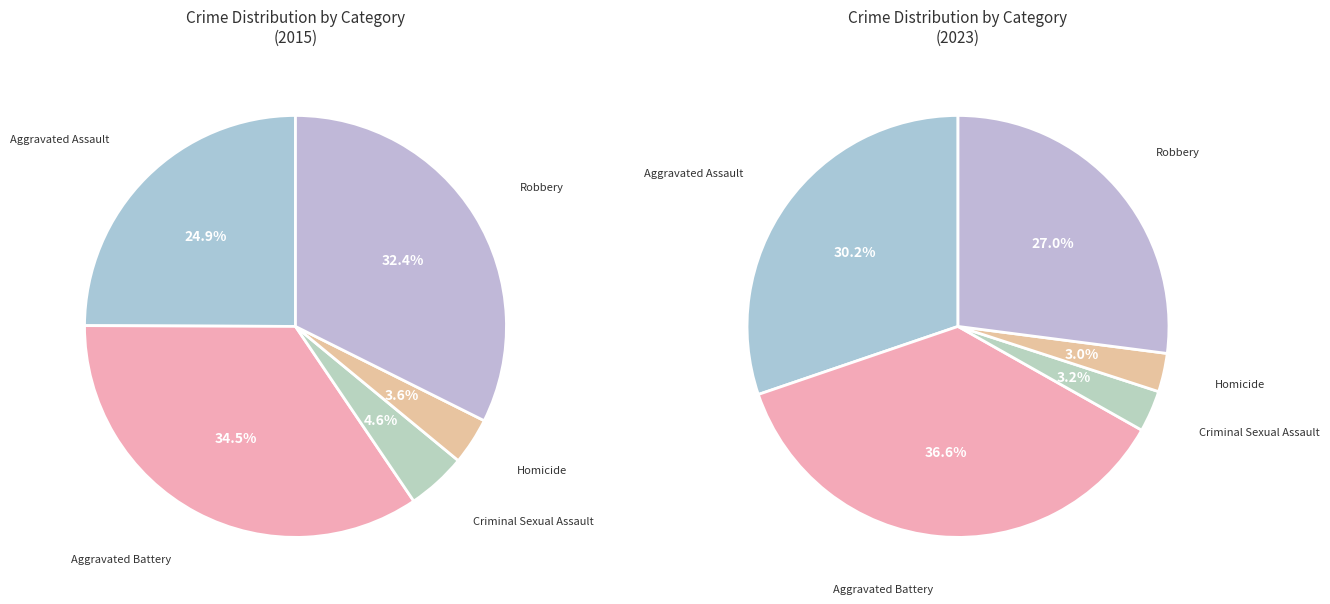

Does any single category account for the majority?

No